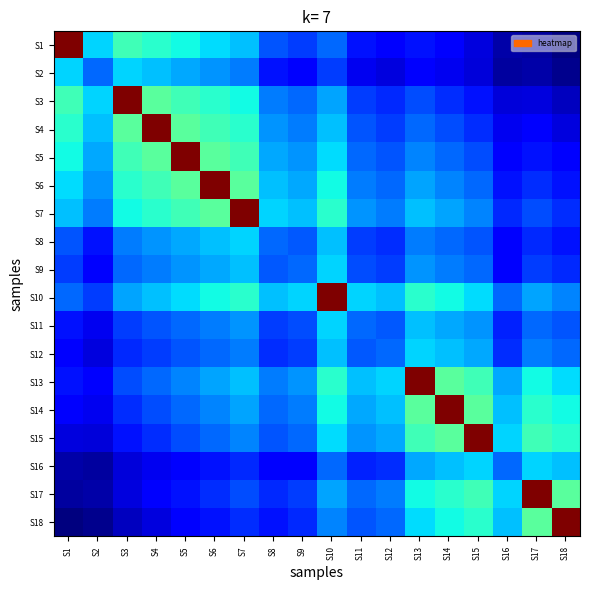

Reading right to left, extract all data points from this chart.

S1: S18=0.0	S17=0.0	S16=0.0	S15=0.1	S14=0.1	S13=0.1	S12=0.1	S11=0.1	S10=0.2	S9=0.2	S8=0.2	S7=0.3	S6=0.3	S5=0.4	S4=0.4	S3=0.4	S2=0.3	S1=1.0
S2: S18=0.0	S17=0.0	S16=0.0	S15=0.1	S14=0.1	S13=0.1	S12=0.1	S11=0.1	S10=0.2	S9=0.1	S8=0.1	S7=0.2	S6=0.3	S5=0.3	S4=0.3	S3=0.3	S2=0.2	S1=0.3
S3: S18=0.1	S17=0.1	S16=0.1	S15=0.1	S14=0.2	S13=0.2	S12=0.2	S11=0.2	S10=0.3	S9=0.2	S8=0.2	S7=0.4	S6=0.4	S5=0.4	S4=0.5	S3=1.0	S2=0.3	S1=0.4
S4: S18=0.1	S17=0.1	S16=0.1	S15=0.2	S14=0.2	S13=0.2	S12=0.2	S11=0.2	S10=0.3	S9=0.2	S8=0.3	S7=0.4	S6=0.4	S5=0.5	S4=1.0	S3=0.5	S2=0.3	S1=0.4
S5: S18=0.1	S17=0.1	S16=0.1	S15=0.2	S14=0.2	S13=0.3	S12=0.2	S11=0.2	S10=0.3	S9=0.3	S8=0.3	S7=0.4	S6=0.5	S5=1.0	S4=0.5	S3=0.4	S2=0.3	S1=0.4
S6: S18=0.1	S17=0.2	S16=0.1	S15=0.2	S14=0.3	S13=0.3	S12=0.2	S11=0.2	S10=0.4	S9=0.3	S8=0.3	S7=0.5	S6=1.0	S5=0.5	S4=0.4	S3=0.4	S2=0.3	S1=0.3
S7: S18=0.2	S17=0.2	S16=0.2	S15=0.3	S14=0.3	S13=0.3	S12=0.2	S11=0.3	S10=0.4	S9=0.3	S8=0.3	S7=1.0	S6=0.5	S5=0.4	S4=0.4	S3=0.4	S2=0.2	S1=0.3
S8: S18=0.1	S17=0.2	S16=0.1	S15=0.2	S14=0.2	S13=0.2	S12=0.2	S11=0.2	S10=0.3	S9=0.2	S8=0.2	S7=0.3	S6=0.3	S5=0.3	S4=0.3	S3=0.2	S2=0.1	S1=0.2
S9: S18=0.2	S17=0.2	S16=0.1	S15=0.2	S14=0.2	S13=0.3	S12=0.2	S11=0.2	S10=0.3	S9=0.2	S8=0.2	S7=0.3	S6=0.3	S5=0.3	S4=0.2	S3=0.2	S2=0.1	S1=0.2
S10: S18=0.3	S17=0.3	S16=0.2	S15=0.3	S14=0.4	S13=0.4	S12=0.3	S11=0.3	S10=1.0	S9=0.3	S8=0.3	S7=0.4	S6=0.4	S5=0.3	S4=0.3	S3=0.3	S2=0.2	S1=0.2
S11: S18=0.2	S17=0.2	S16=0.2	S15=0.3	S14=0.3	S13=0.3	S12=0.2	S11=0.2	S10=0.3	S9=0.2	S8=0.2	S7=0.3	S6=0.2	S5=0.2	S4=0.2	S3=0.2	S2=0.1	S1=0.1
S12: S18=0.2	S17=0.2	S16=0.2	S15=0.3	S14=0.3	S13=0.3	S12=0.2	S11=0.2	S10=0.3	S9=0.2	S8=0.2	S7=0.2	S6=0.2	S5=0.2	S4=0.2	S3=0.2	S2=0.1	S1=0.1
S13: S18=0.3	S17=0.4	S16=0.3	S15=0.4	S14=0.5	S13=1.0	S12=0.3	S11=0.3	S10=0.4	S9=0.3	S8=0.2	S7=0.3	S6=0.3	S5=0.3	S4=0.2	S3=0.2	S2=0.1	S1=0.1
S14: S18=0.4	S17=0.4	S16=0.3	S15=0.5	S14=1.0	S13=0.5	S12=0.3	S11=0.3	S10=0.4	S9=0.2	S8=0.2	S7=0.3	S6=0.3	S5=0.2	S4=0.2	S3=0.2	S2=0.1	S1=0.1
S15: S18=0.4	S17=0.4	S16=0.3	S15=1.0	S14=0.5	S13=0.4	S12=0.3	S11=0.3	S10=0.3	S9=0.2	S8=0.2	S7=0.3	S6=0.2	S5=0.2	S4=0.2	S3=0.1	S2=0.1	S1=0.1
S16: S18=0.3	S17=0.3	S16=0.2	S15=0.3	S14=0.3	S13=0.3	S12=0.2	S11=0.2	S10=0.2	S9=0.1	S8=0.1	S7=0.2	S6=0.1	S5=0.1	S4=0.1	S3=0.1	S2=0.0	S1=0.0
S17: S18=0.5	S17=1.0	S16=0.3	S15=0.4	S14=0.4	S13=0.4	S12=0.2	S11=0.2	S10=0.3	S9=0.2	S8=0.2	S7=0.2	S6=0.2	S5=0.1	S4=0.1	S3=0.1	S2=0.0	S1=0.0
S18: S18=1.0	S17=0.5	S16=0.3	S15=0.4	S14=0.4	S13=0.3	S12=0.2	S11=0.2	S10=0.3	S9=0.2	S8=0.1	S7=0.2	S6=0.1	S5=0.1	S4=0.1	S3=0.1	S2=0.0	S1=0.0